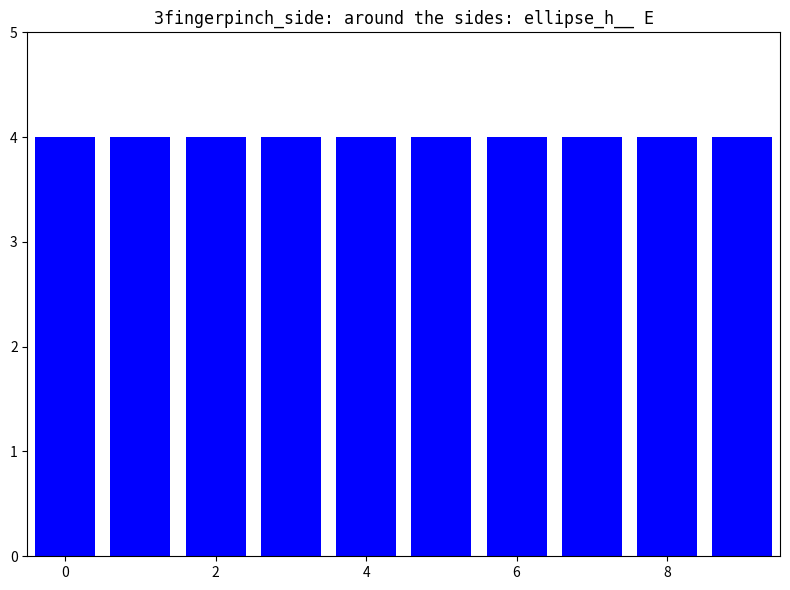

Where is the data nearest to the value 106?

6